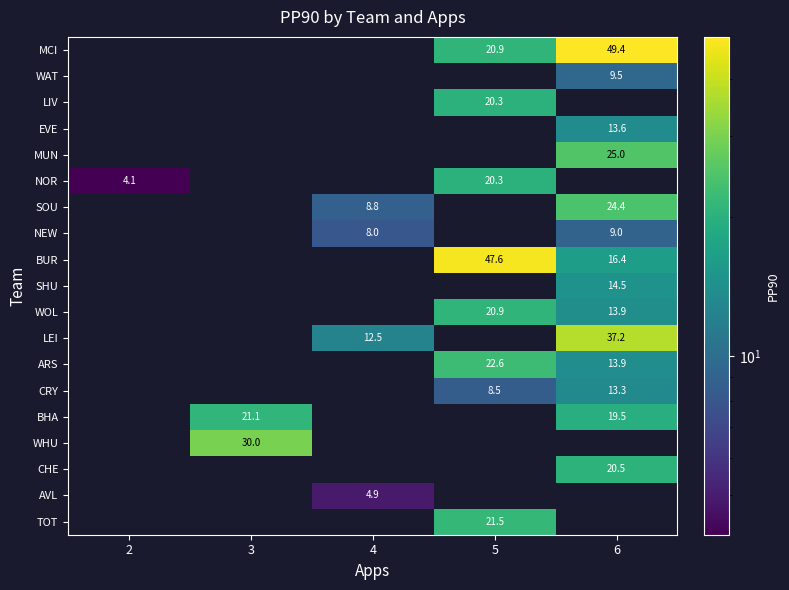

How many values in EVE are above zero?

1